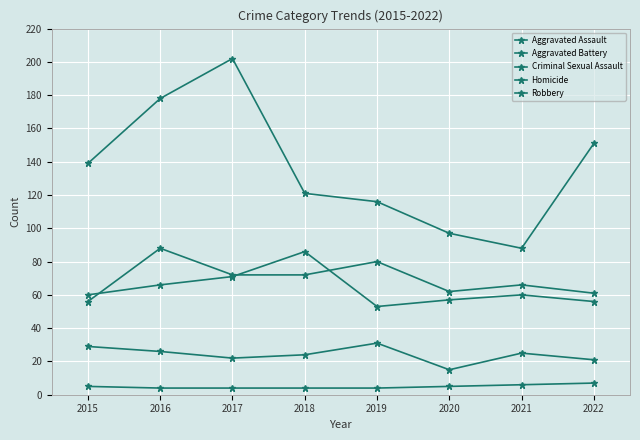

Reading right to left, transcribe all the data shown in this chart.

Aggravated Assault: 61	66	62	80	72	72	88	56
Aggravated Battery: 56	60	57	53	86	71	66	60
Criminal Sexual Assault: 21	25	15	31	24	22	26	29
Homicide: 7	6	5	4	4	4	4	5
Robbery: 151	88	97	116	121	202	178	139